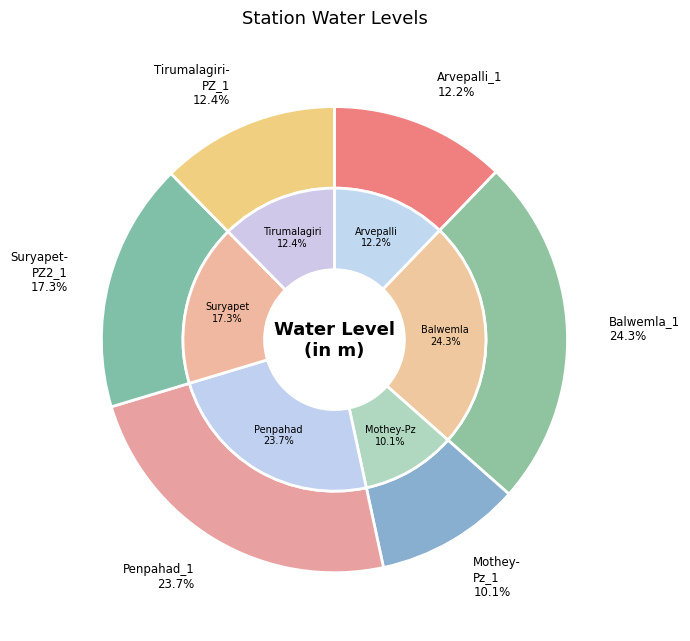

Count the number of slices in the pie.

6